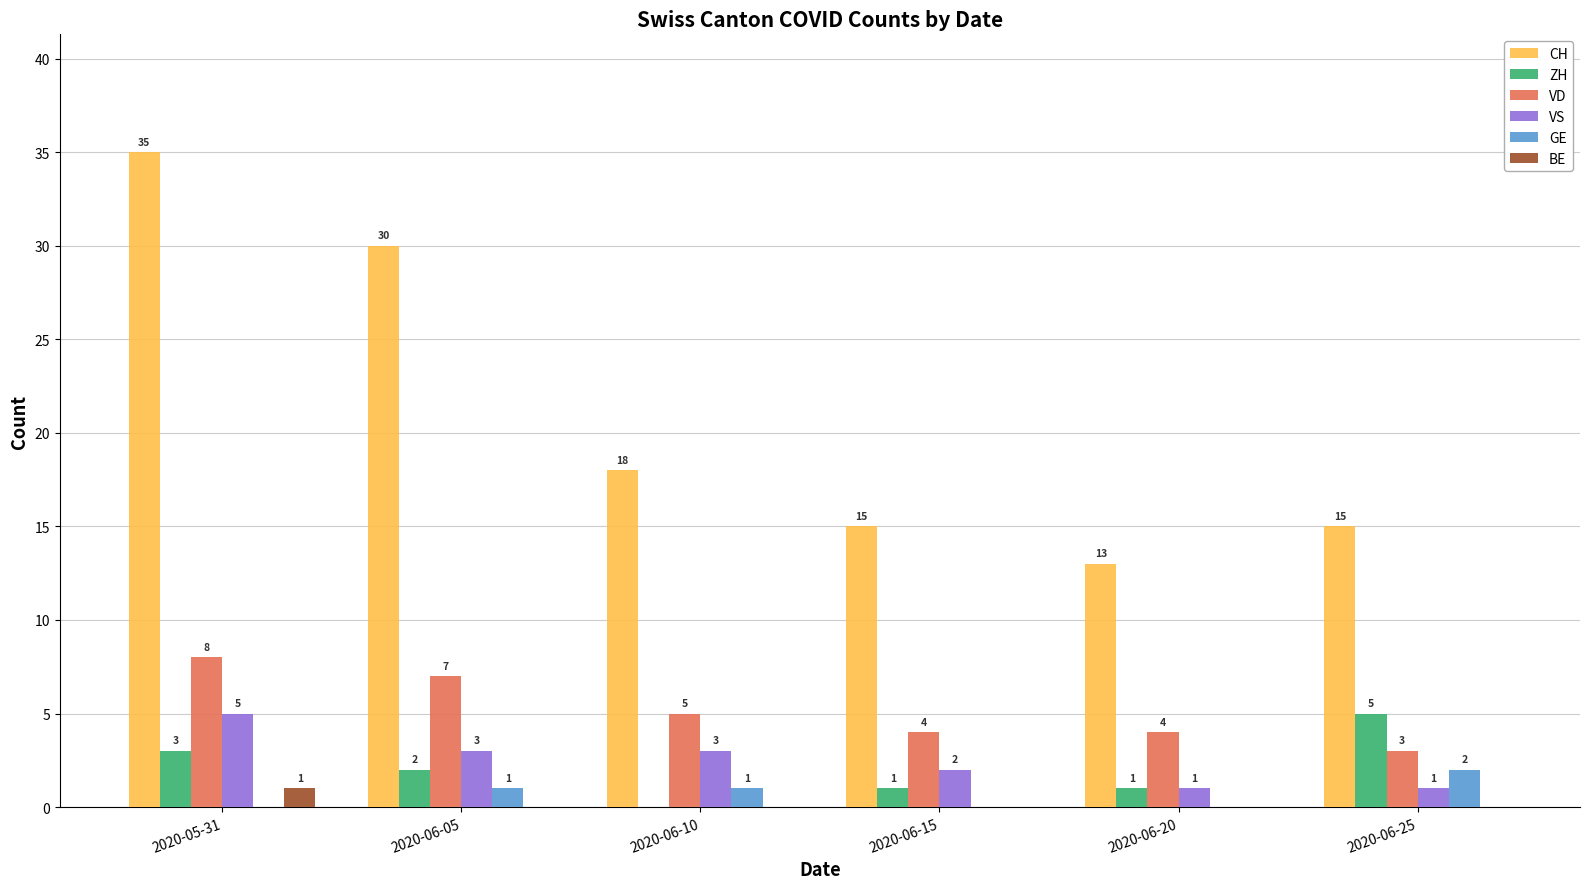

What is the difference between the GE values at 2020-05-31 and 2020-06-25?

2